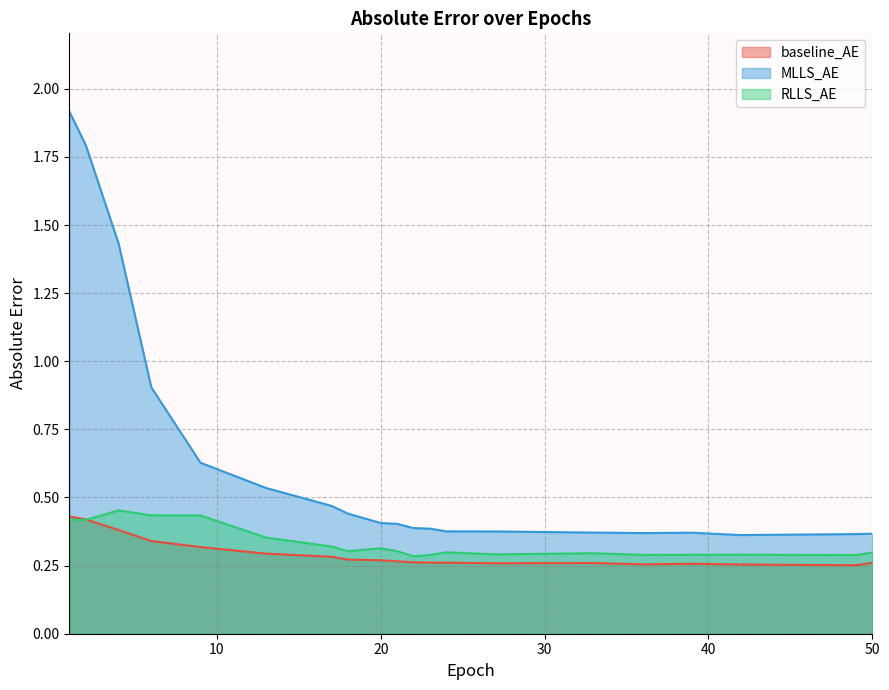

What is the maximum value for baseline_AE?

0.4